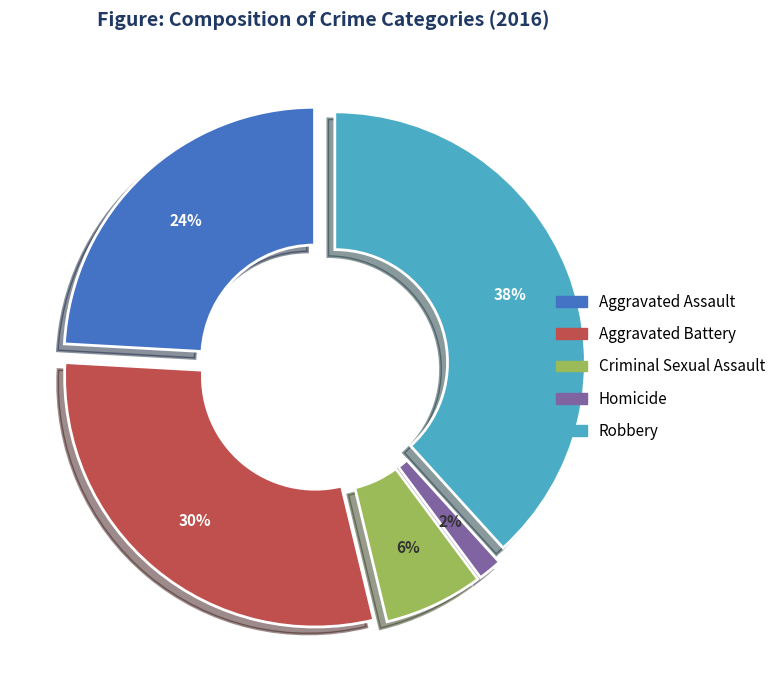

To the nearest percent, what portion does Aggravated Battery represent?

30%